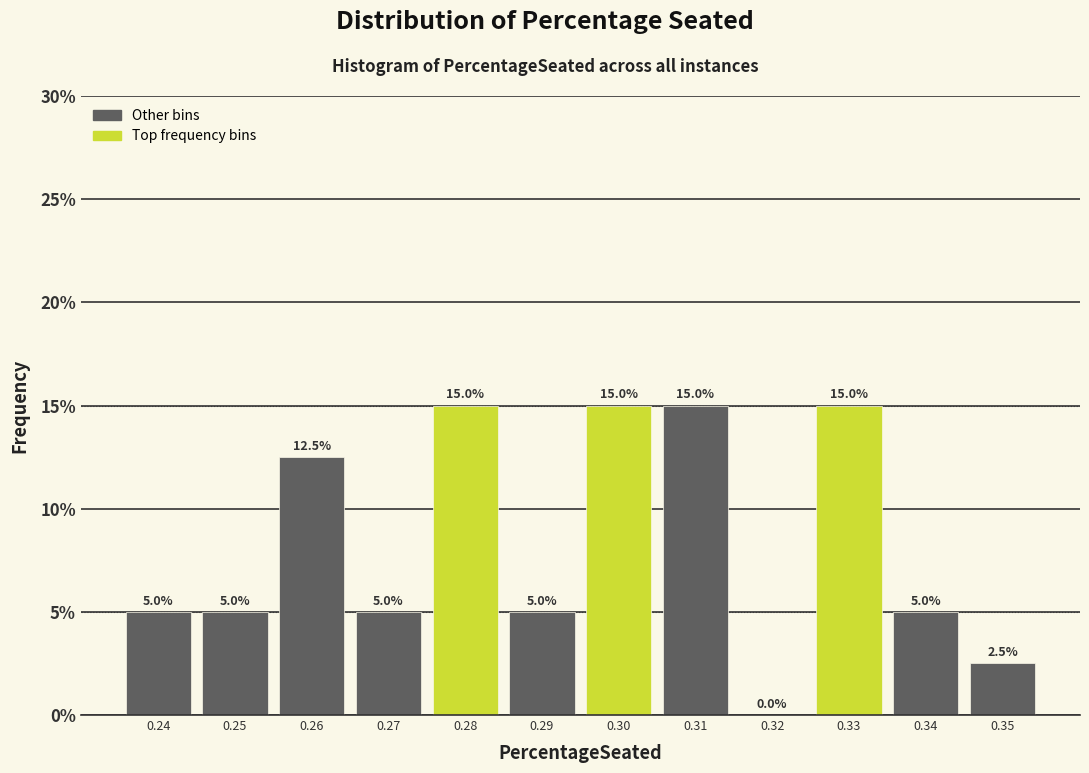

Reading left to right, transcribe all the data shown in this chart.

0.24=5.0	0.25=5.0	0.26=12.5	0.27=5.0	0.28=15.0	0.29=5.0	0.30=15.0	0.31=15.0	0.32=0.0	0.33=15.0	0.34=5.0	0.35=2.5